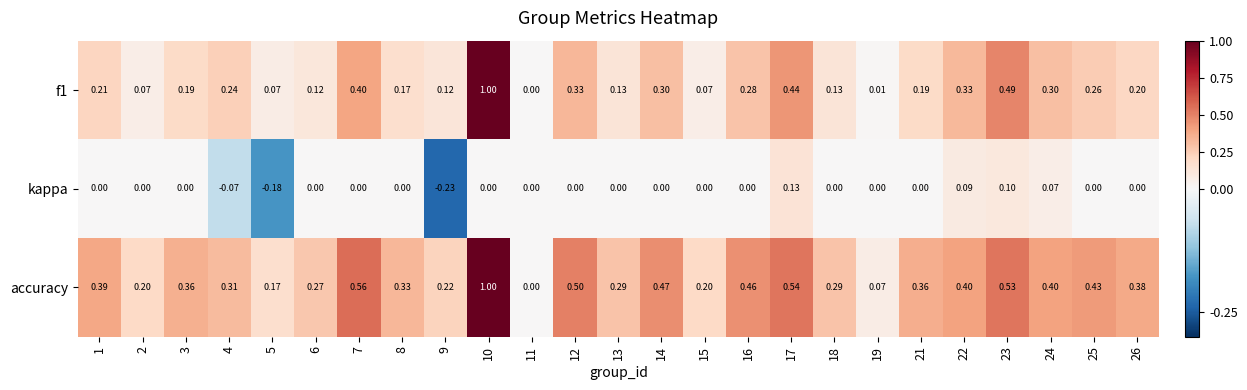

Is the value of f1 at 21 greater than the value of accuracy at 1?

No